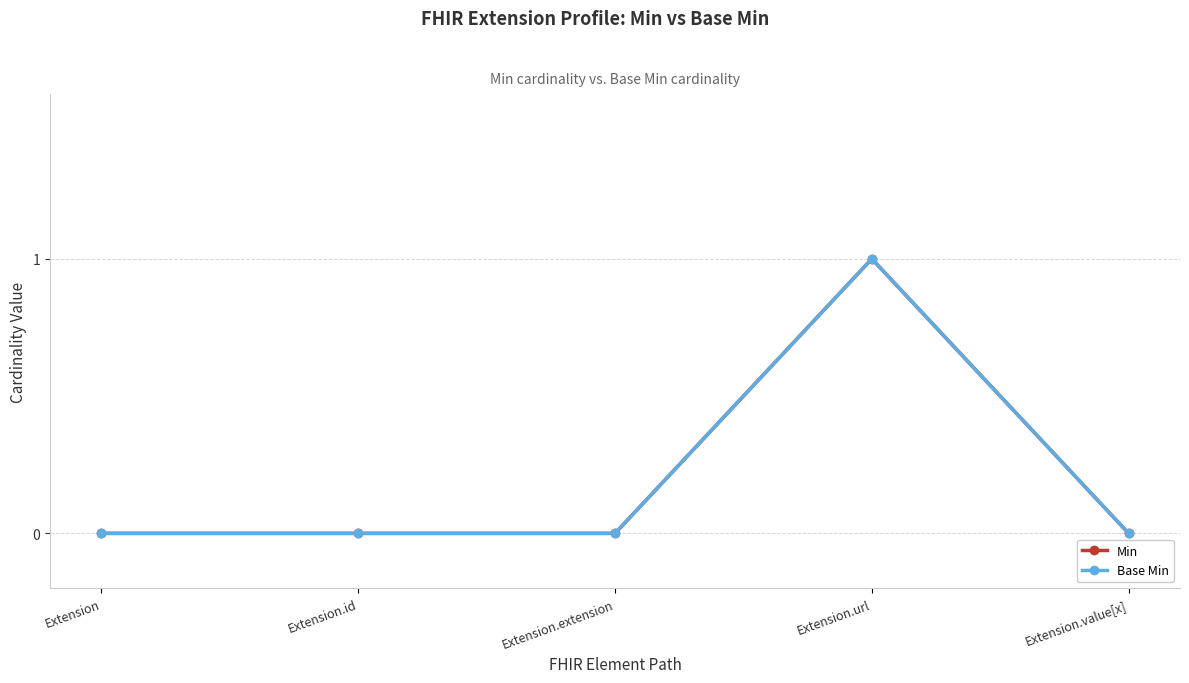

What is the difference between the Min values at Extension.id and Extension.url?

1